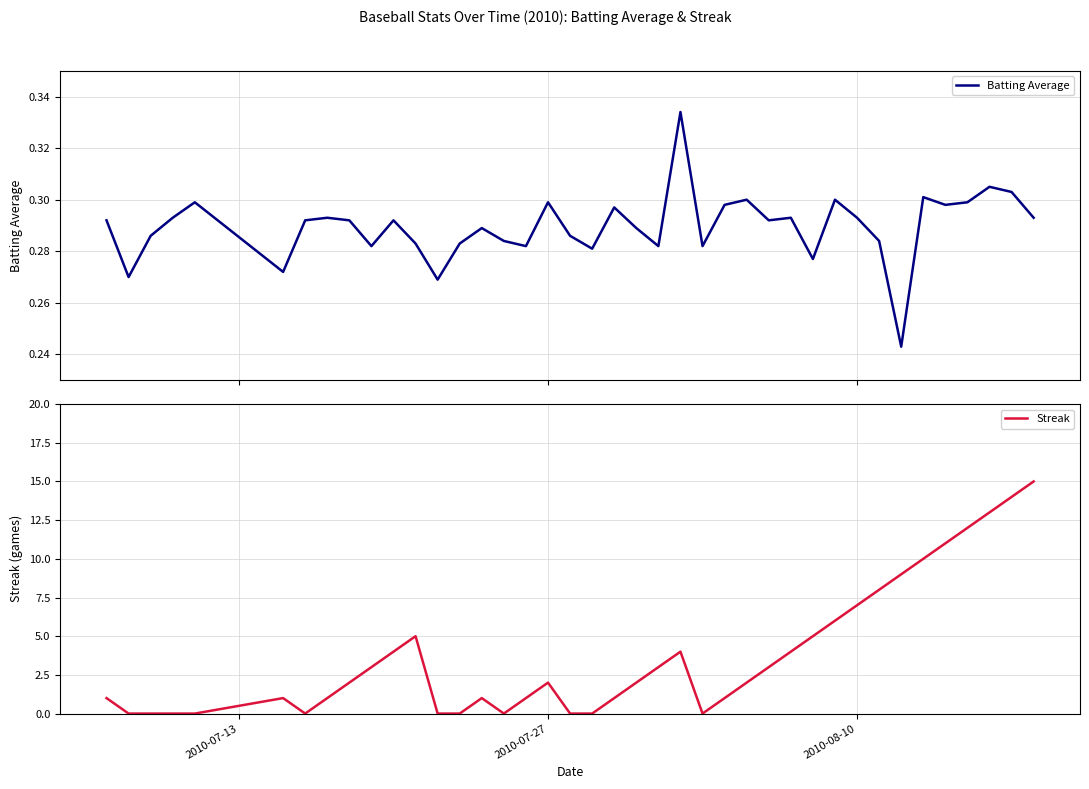

How many categories are shown in the chart?

40